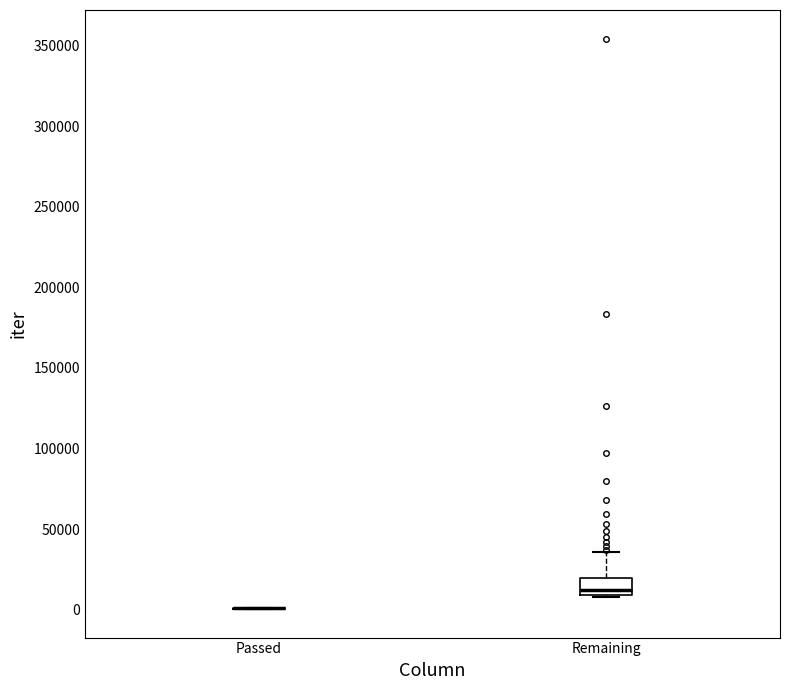

Reading left to right, transcribe this box plot: for each box, give where its median line is, the range the box spans, and where its two whiskers end, as read against the y-axis. The values are not printed on the chart, so give them approximately, as read against the axis.

Passed: box collapsed to a line at 0, whiskers 0 to 0
Remaining: median 10000 (just above the box's lower edge), box 10000 to 20000, whiskers 10000 to 35000